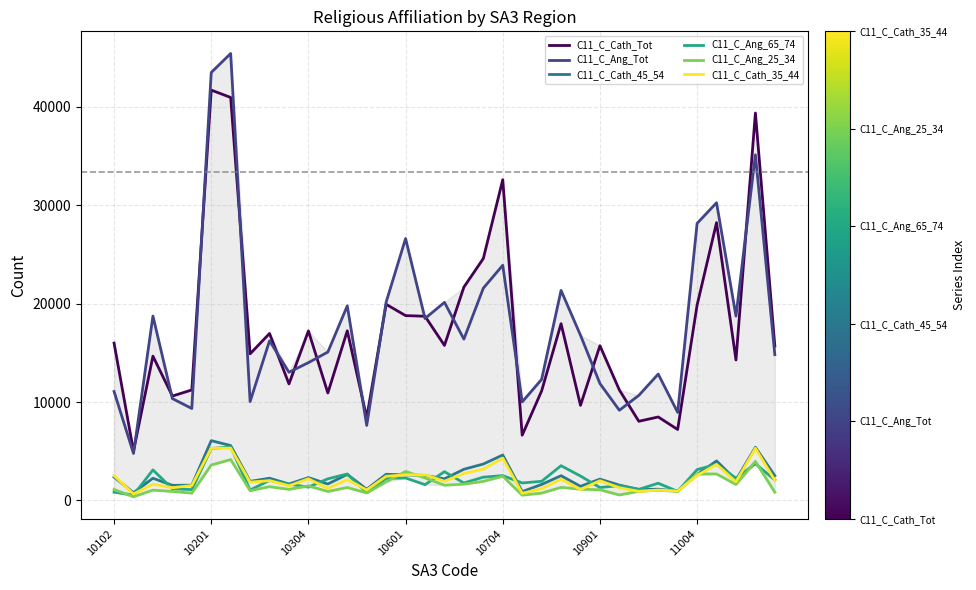

After their last crossing, which series has the higher values: C11_C_Cath_45_54 or C11_C_Cath_35_44?

C11_C_Cath_45_54